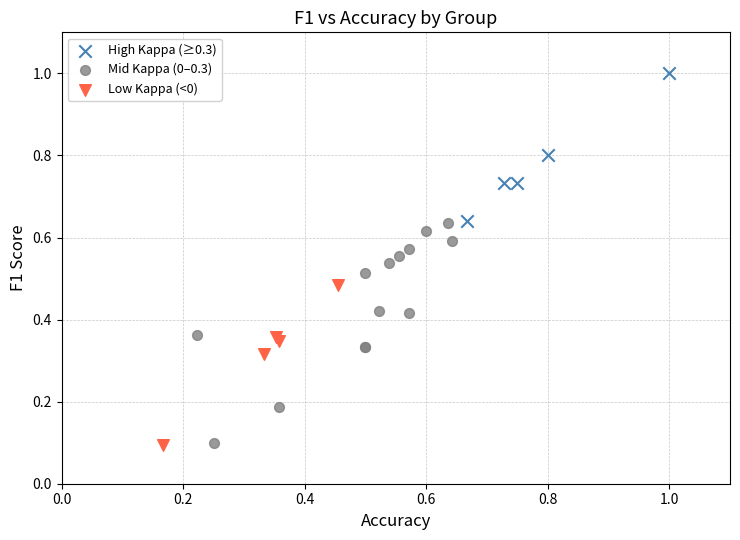

Which series has the largest Y range (max minus min)?

Mid Kappa (0–0.3)